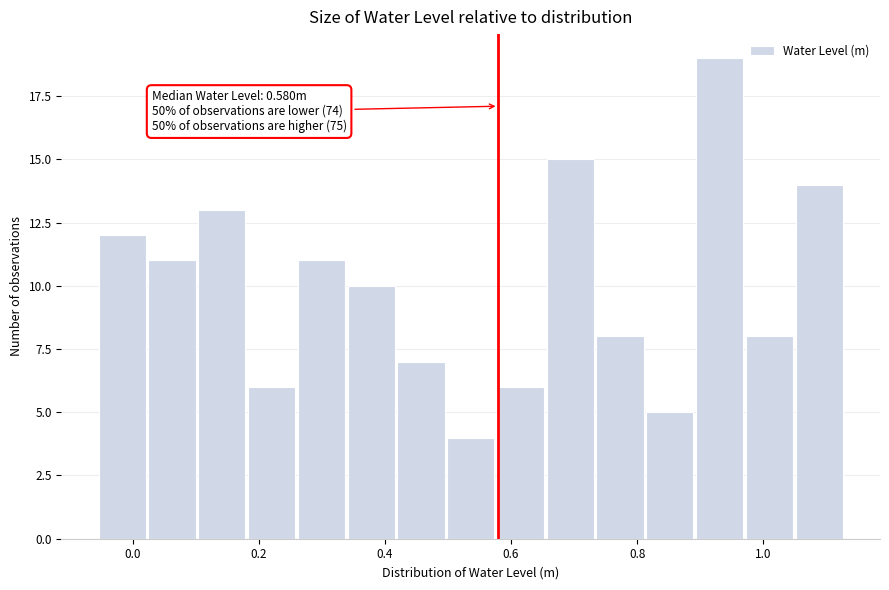

Around what value on the x-axis is the tallest bar? Give the approximate position of its centre, as read against the axis.

0.94